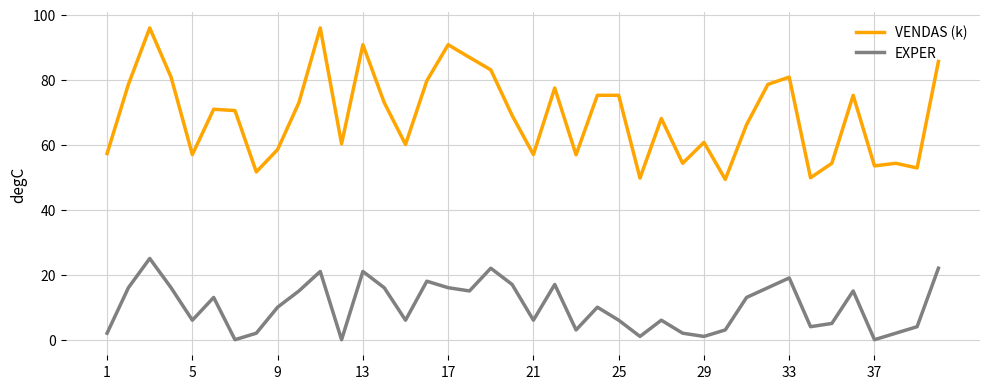

Which series has the largest range (max minus min)?

VENDAS (k)